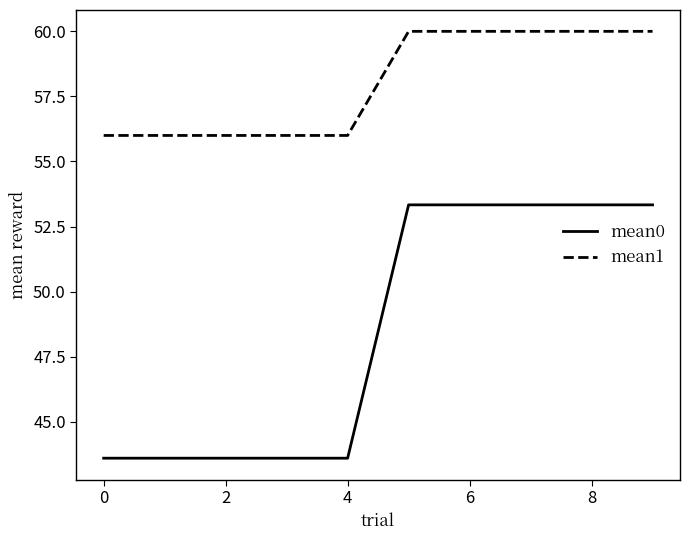

What is the lowest value of the mean1 series?

56.0